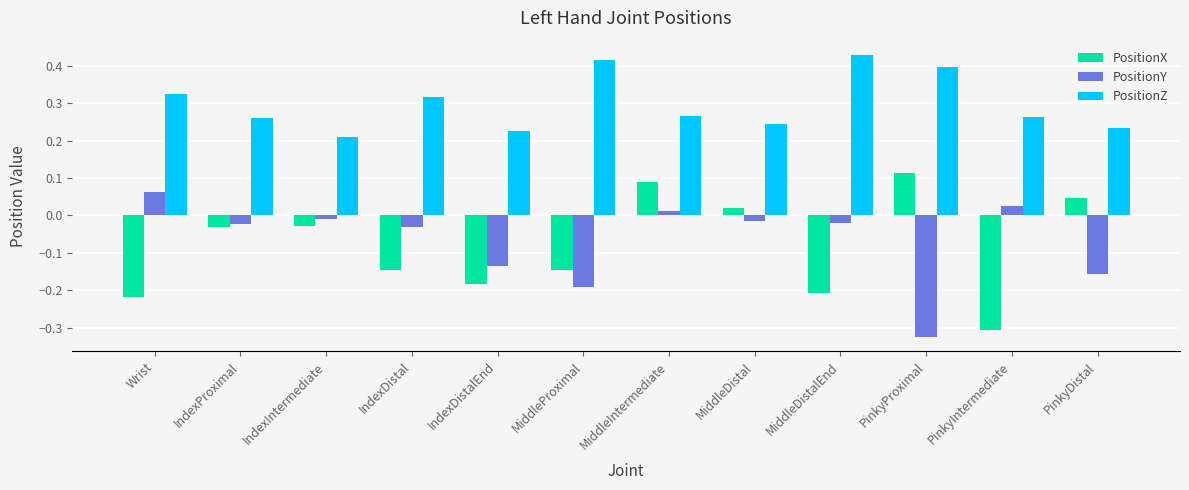

At which category is the sum across all series the highest?

MiddleIntermediate